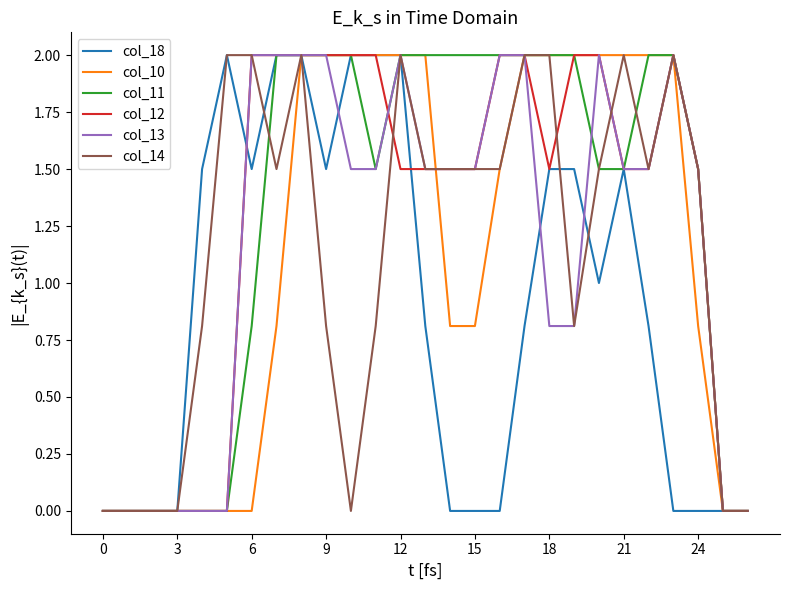

What is the highest value of the col_18 series?

2.0